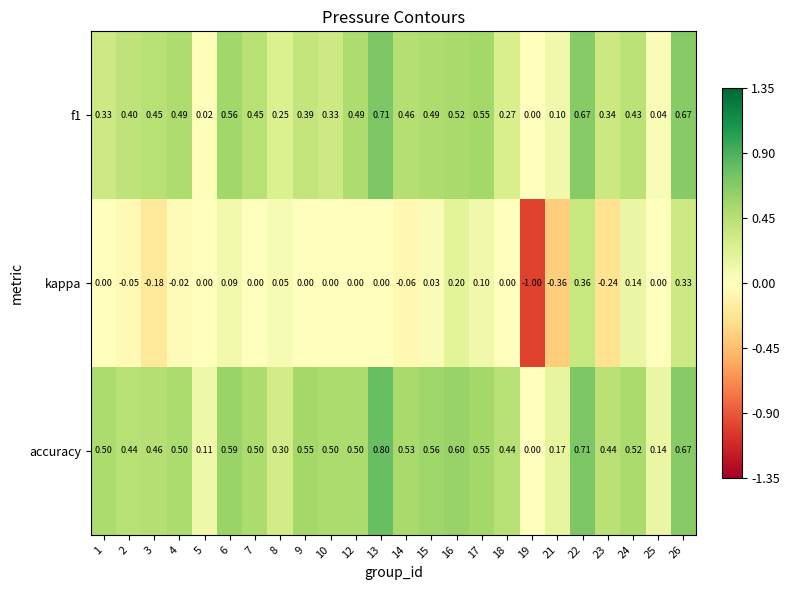

How many distinct data groups are displayed?

3